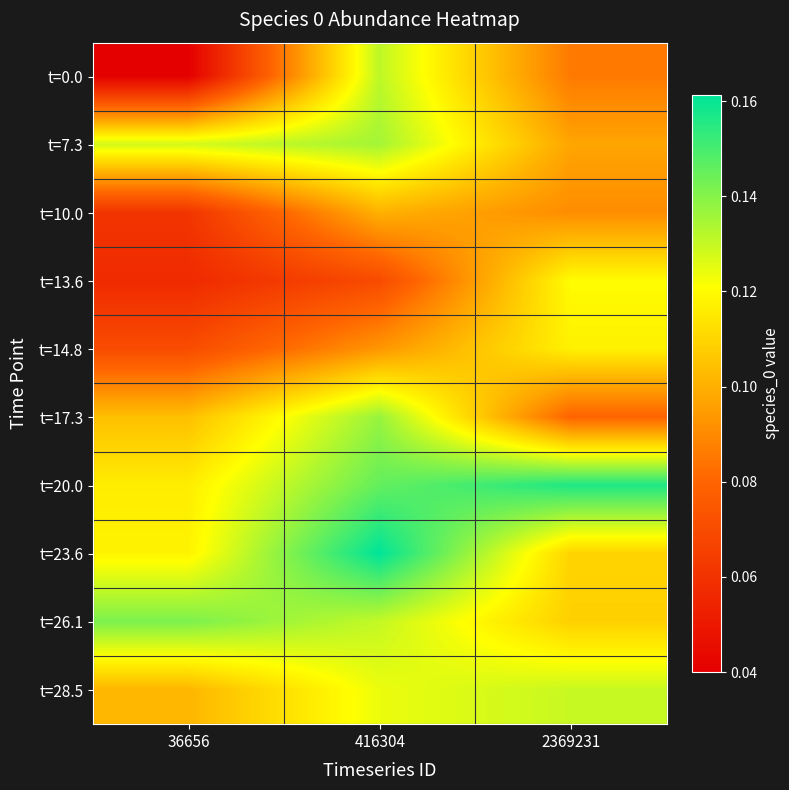

List the series in order of their peak value, highest first.

t=23.6, t=20.0, t=26.1, t=17.3, t=7.3, t=0.0, t=28.5, t=13.6, t=14.8, t=10.0